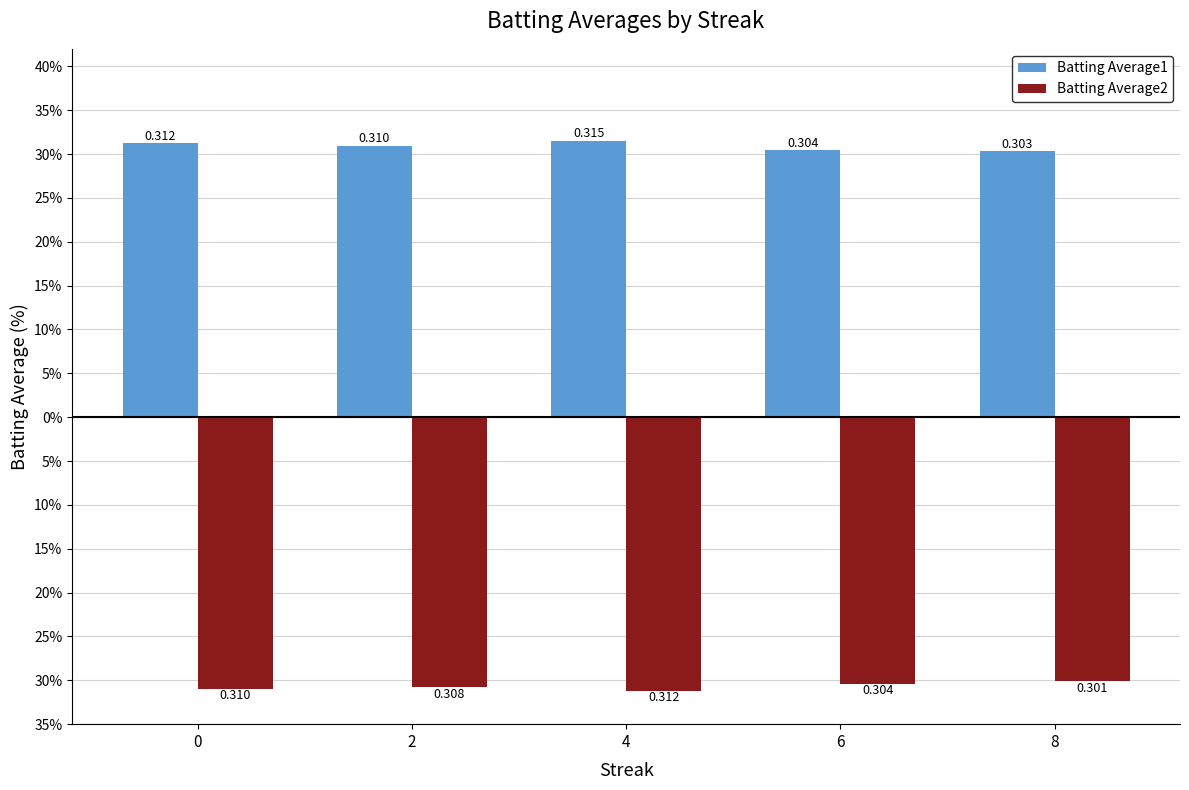

Reading right to left, extract all data points from this chart.

Batting Average1: 0.3	0.3	0.3	0.3	0.3
Batting Average2: -0.3	-0.3	-0.3	-0.3	-0.3